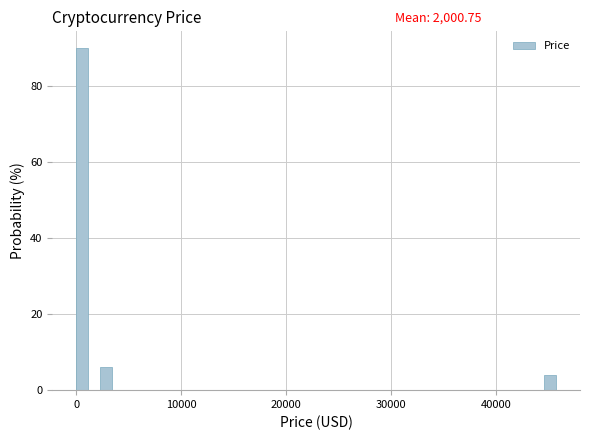

Around what value on the x-axis is the tallest bar? Give the approximate position of its centre, as read against the axis.

1000